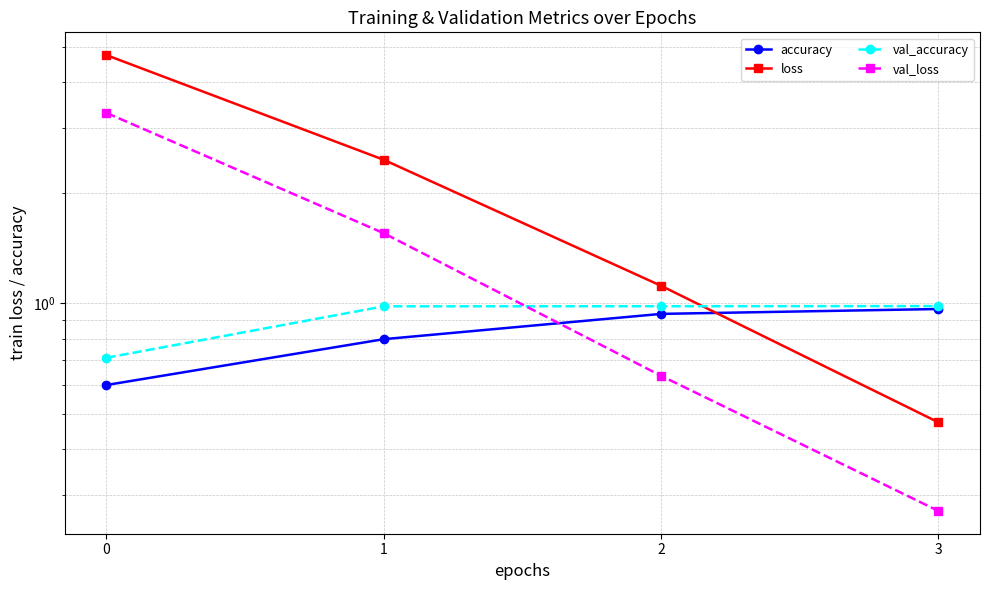

What is the sum of the val_accuracy values at 1 and 0?

1.7